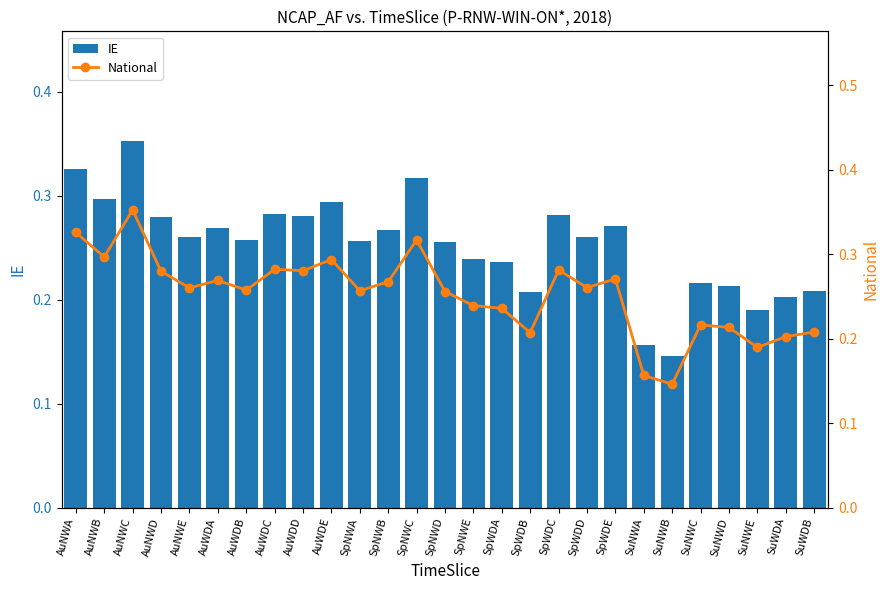

The National series shows 0.3 at SpWDD. True or false?

True